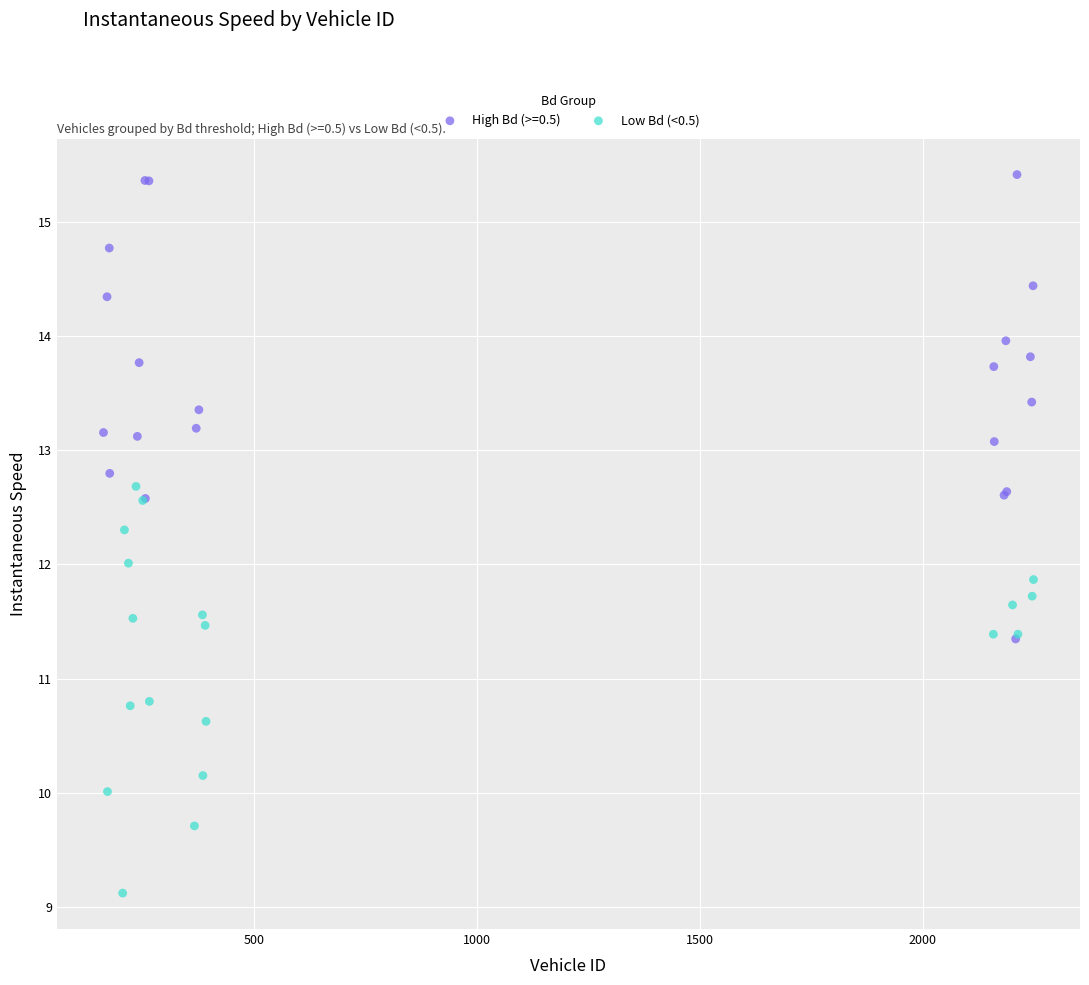

Which series reaches the minimum Y coordinate?

Low Bd (<0.5)